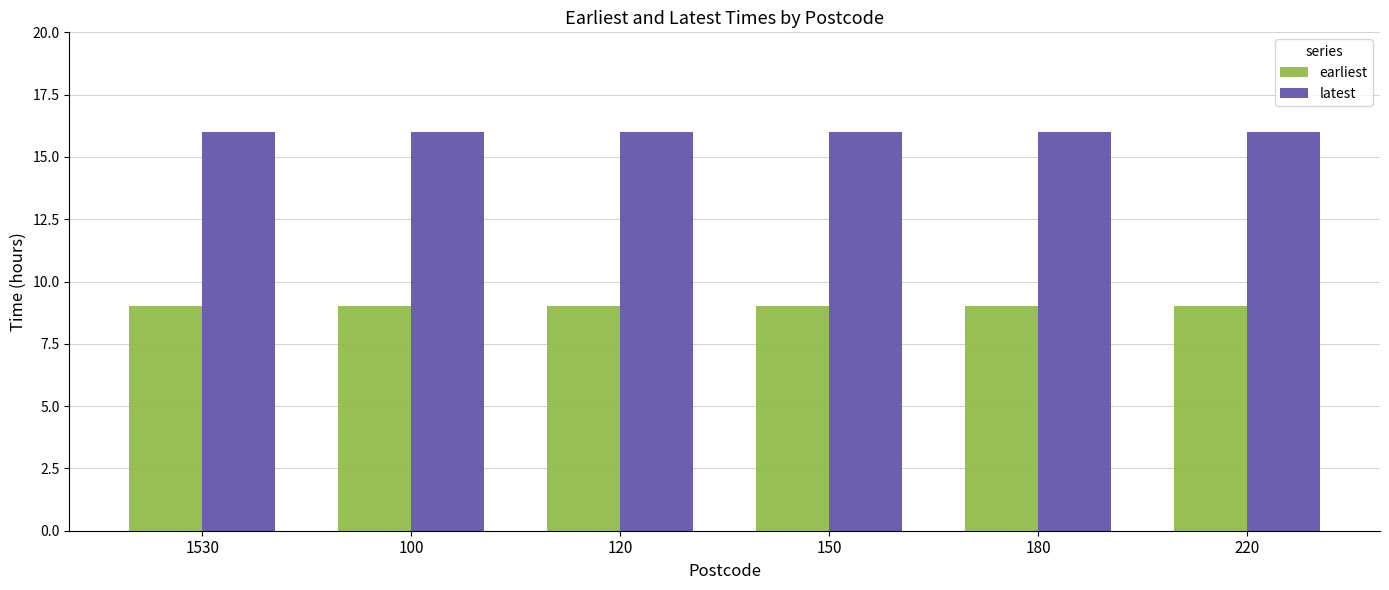

Read the earliest value at 120.

9